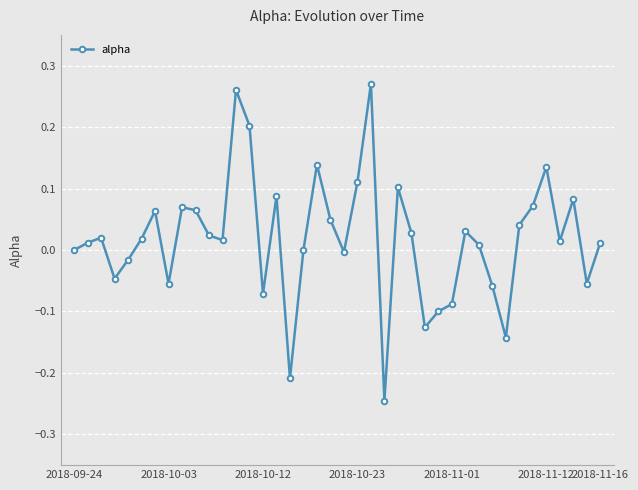

True or false: there are more than 2 points higher than both neighbors.

True